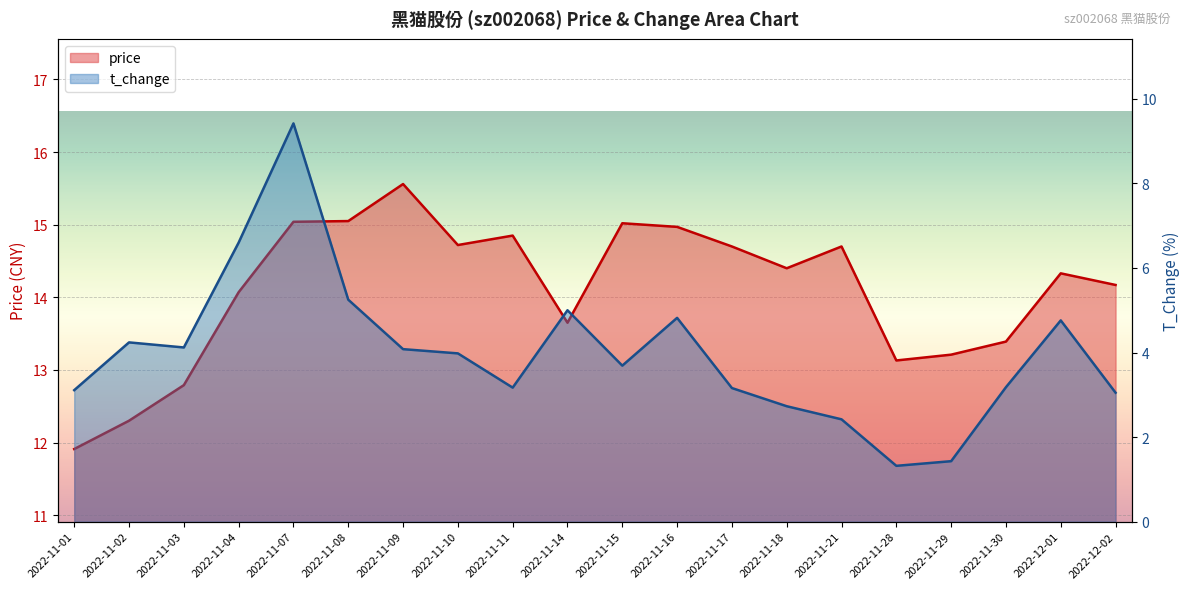

Is it true that t_change equals 5.4 at 2022-11-01?

False